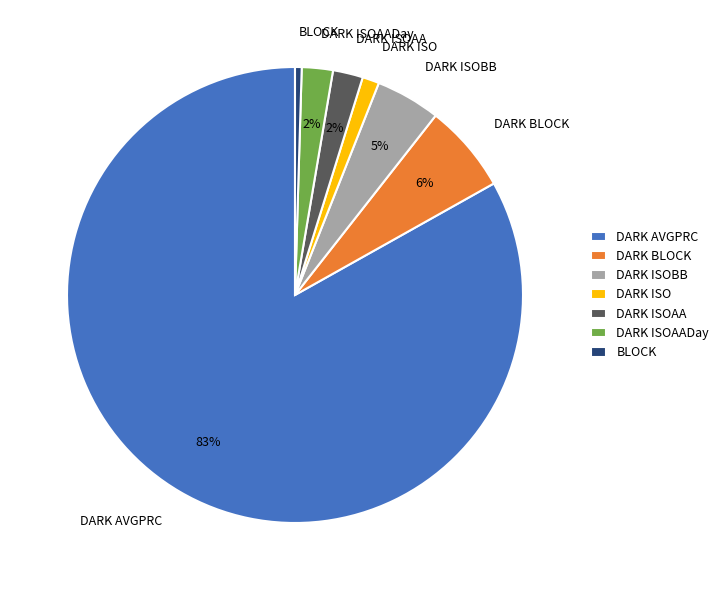

Does DARK AVGPRC represent more than half of the total?

Yes